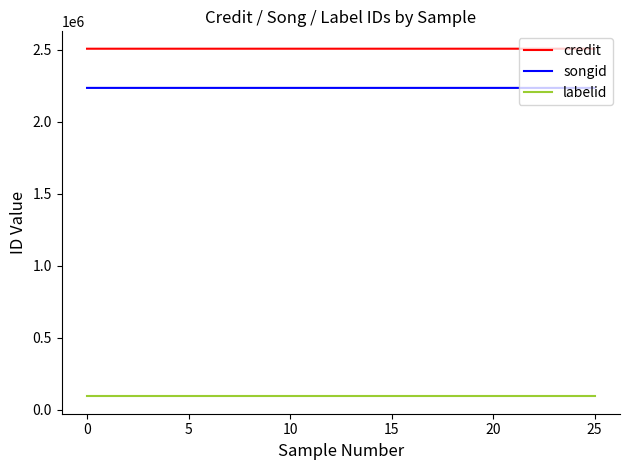

What is the maximum value for labelid?

92986